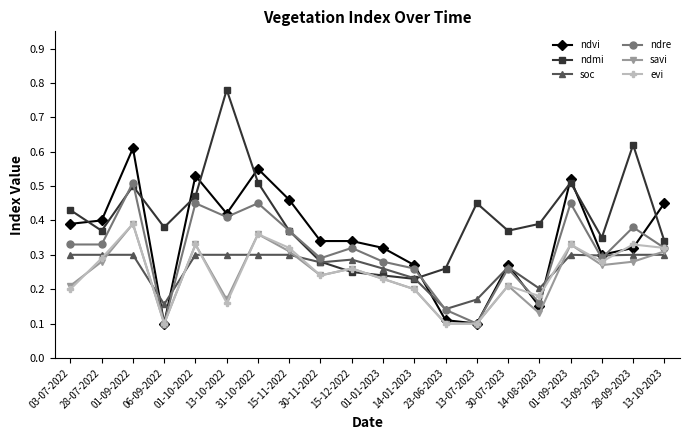

Which series changed the most between 13-07-2023 and 13-10-2023?

ndvi